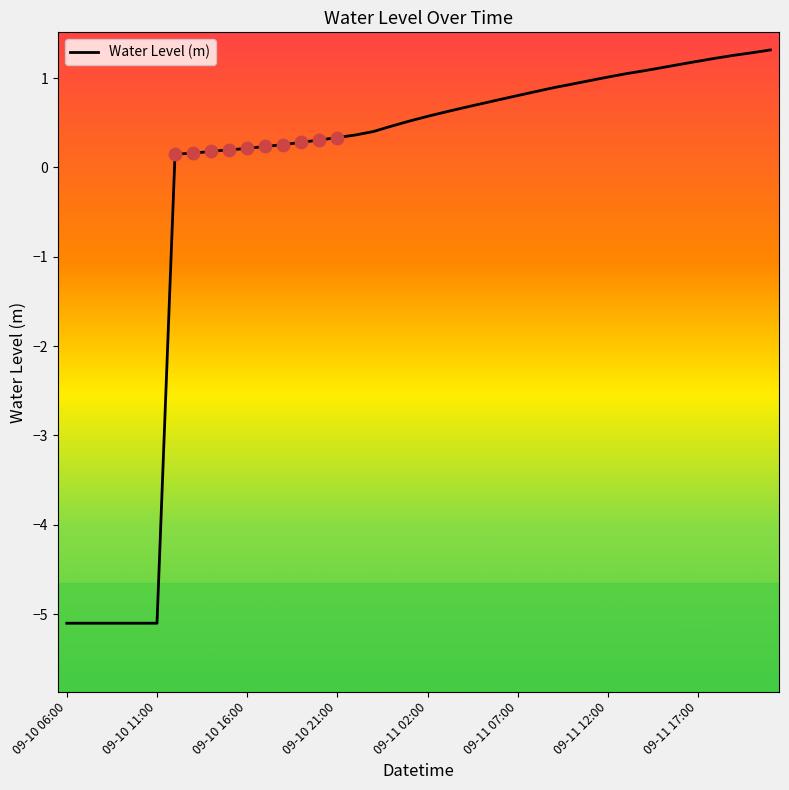

What is the greatest value displayed?

1.3